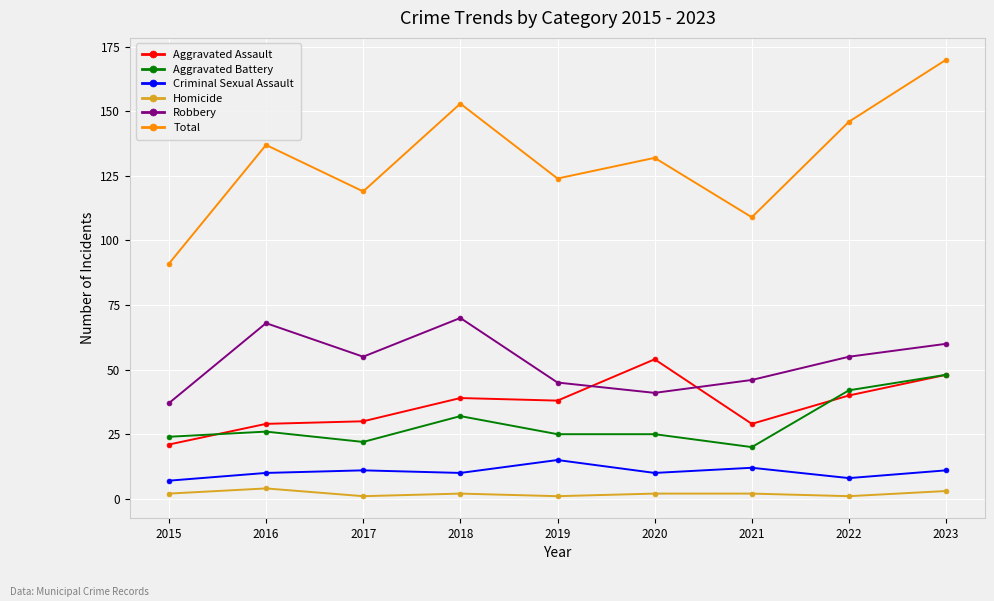

True or false: Aggravated Assault has a value of 67 at 2019.

False